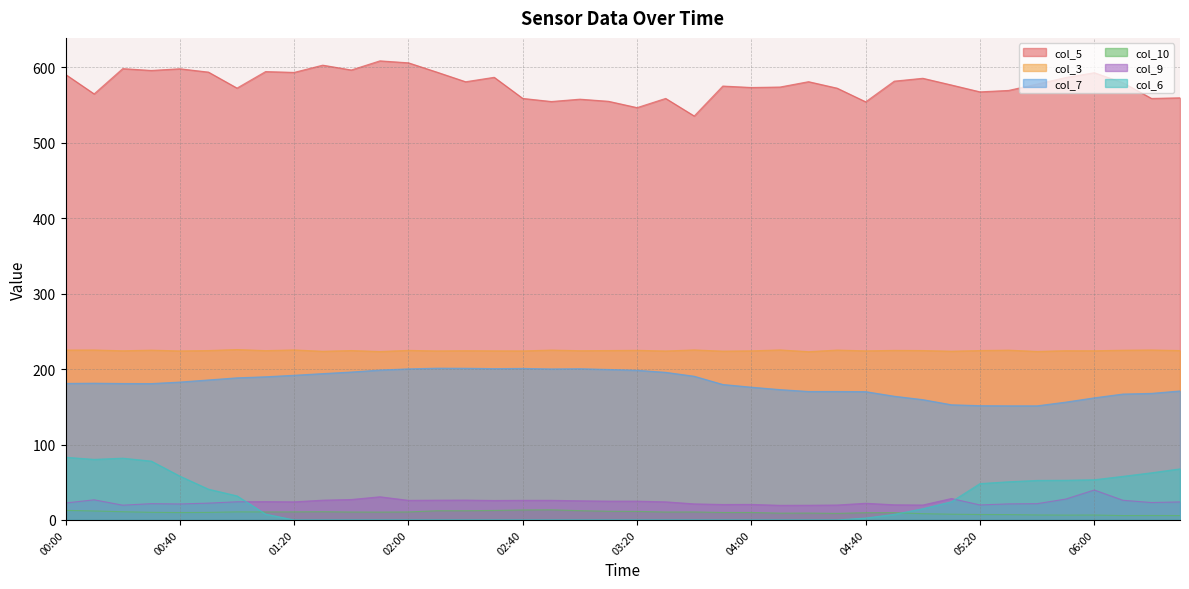

How many lines are shown in the chart?

6